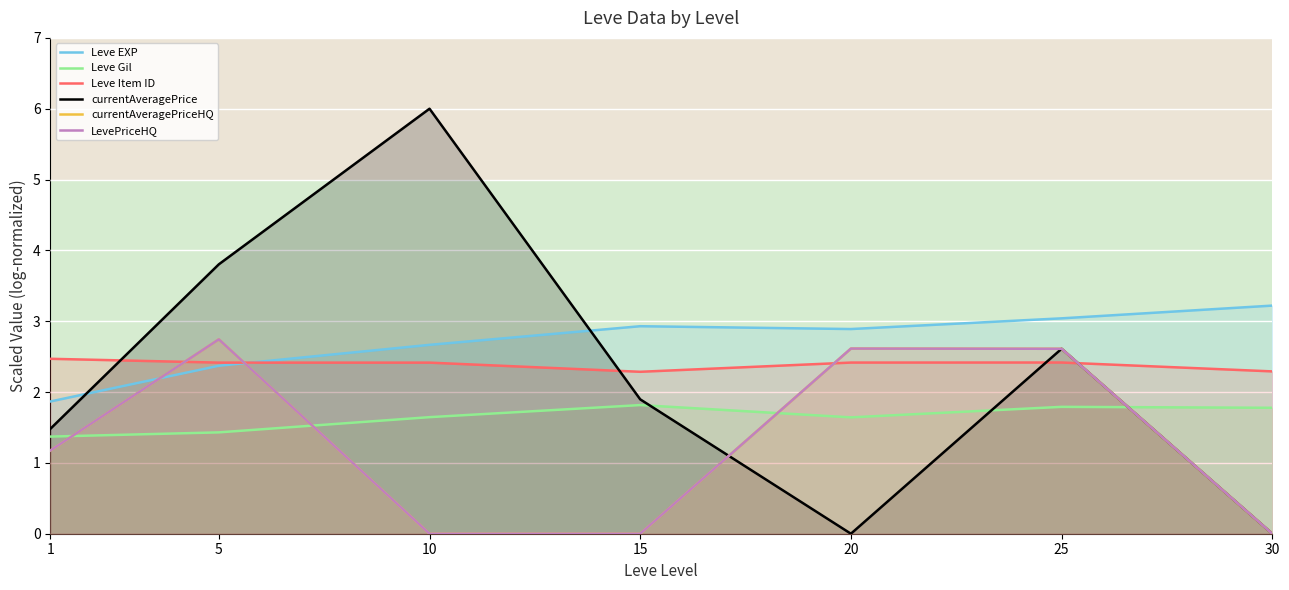

What is the value of the LevePriceHQ point at the 2nd from the left?

2.7